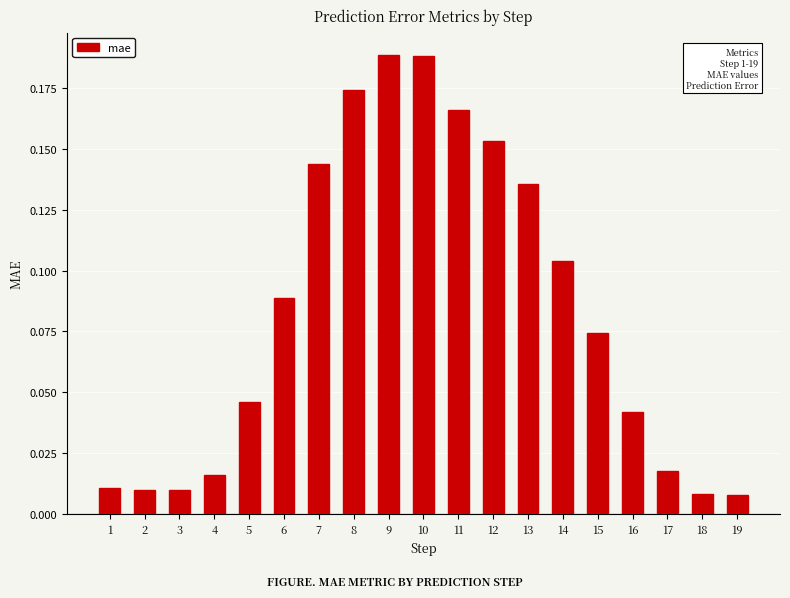

What is the sum of all values?

1.6